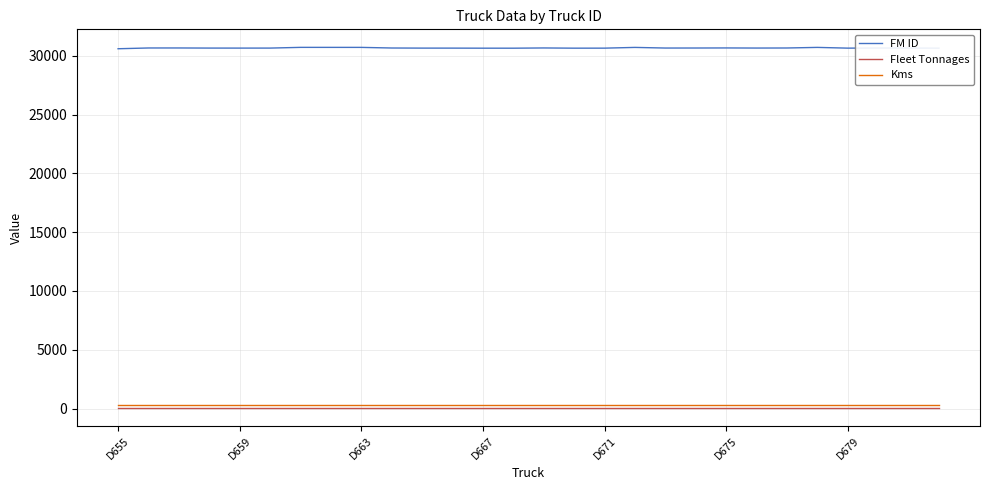

What is the average value of the Kms series?

317